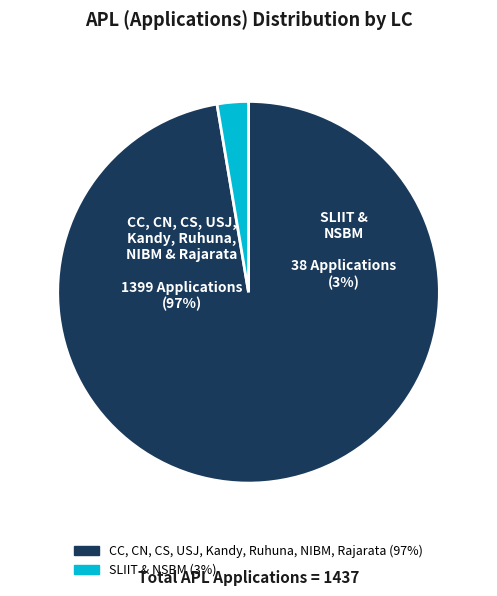

Combined, do SLIIT and Rajarata account for over 50%?

No